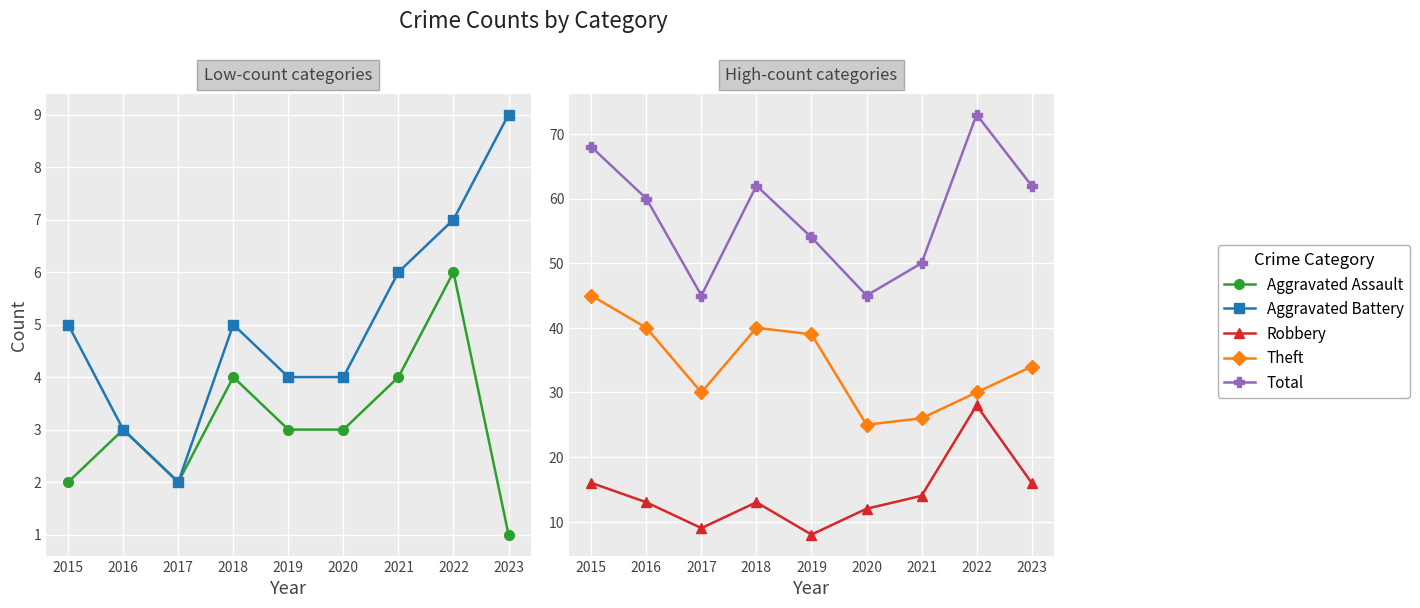

True or false: Theft and Robbery intersect in this chart.

False